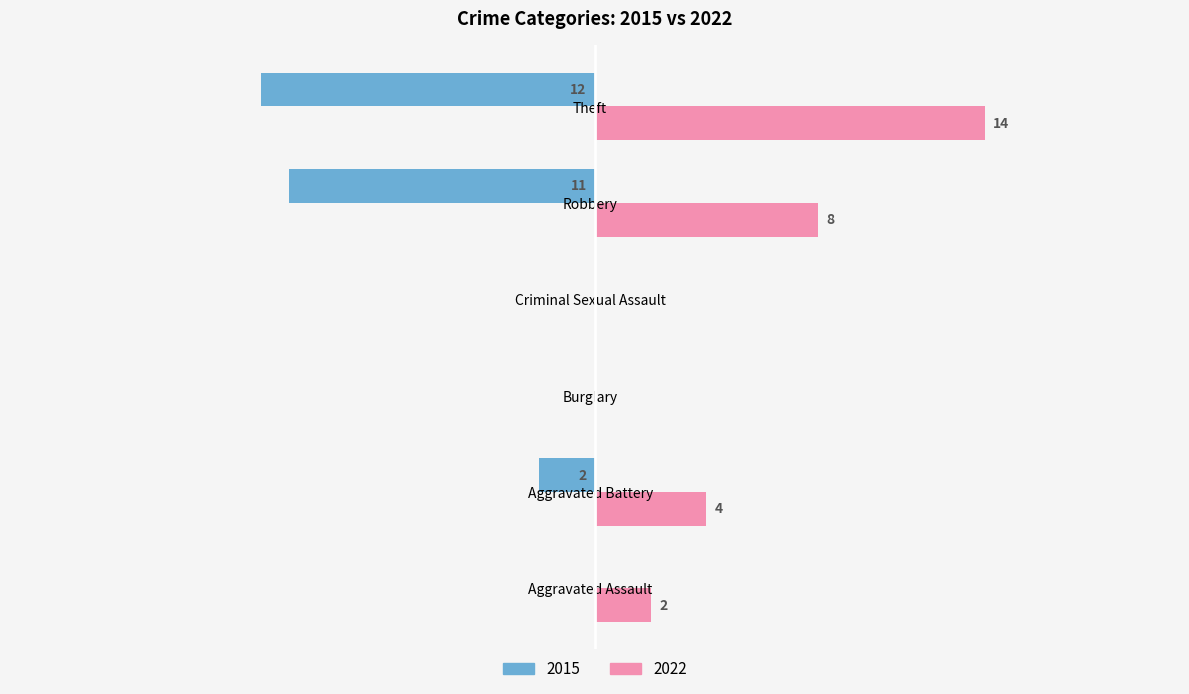

At which label is 2015 closest to -6?

Aggravated Battery